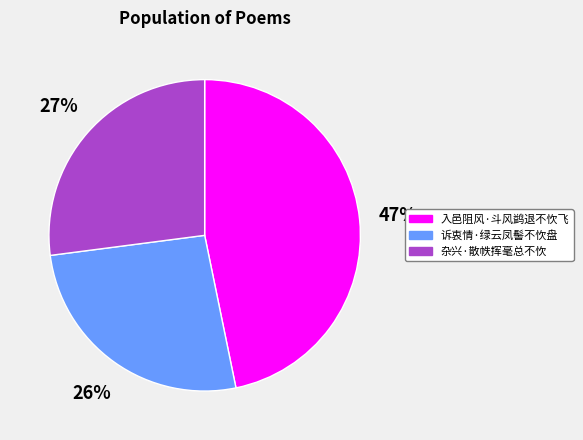

To the nearest percent, what is the average slice percentage?

33%